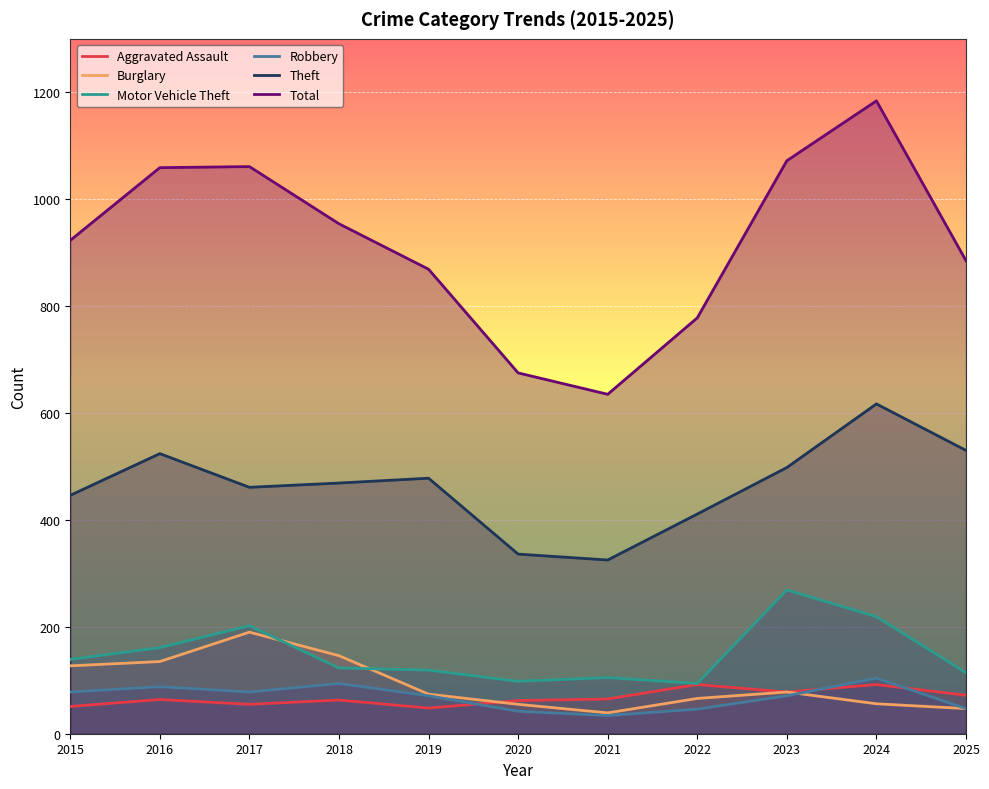

At how many categories does at least one series exceed 749?

9